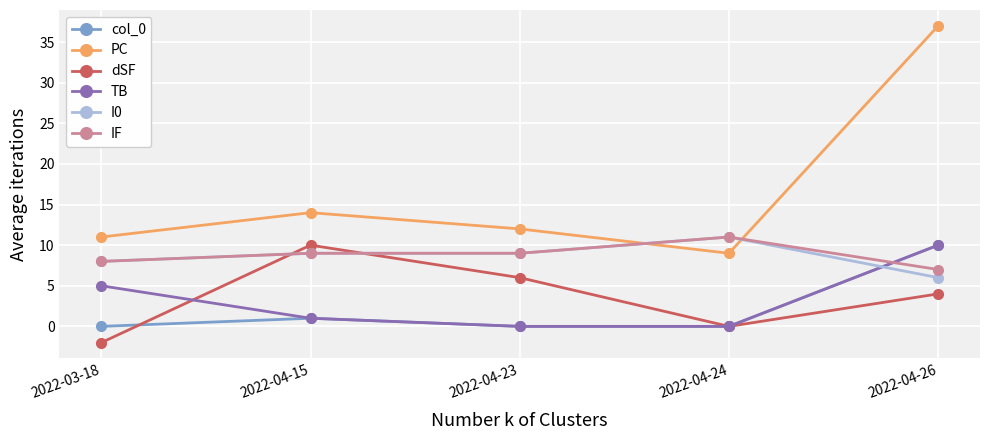

What is the value of the PC point at the 3rd from the left?

12